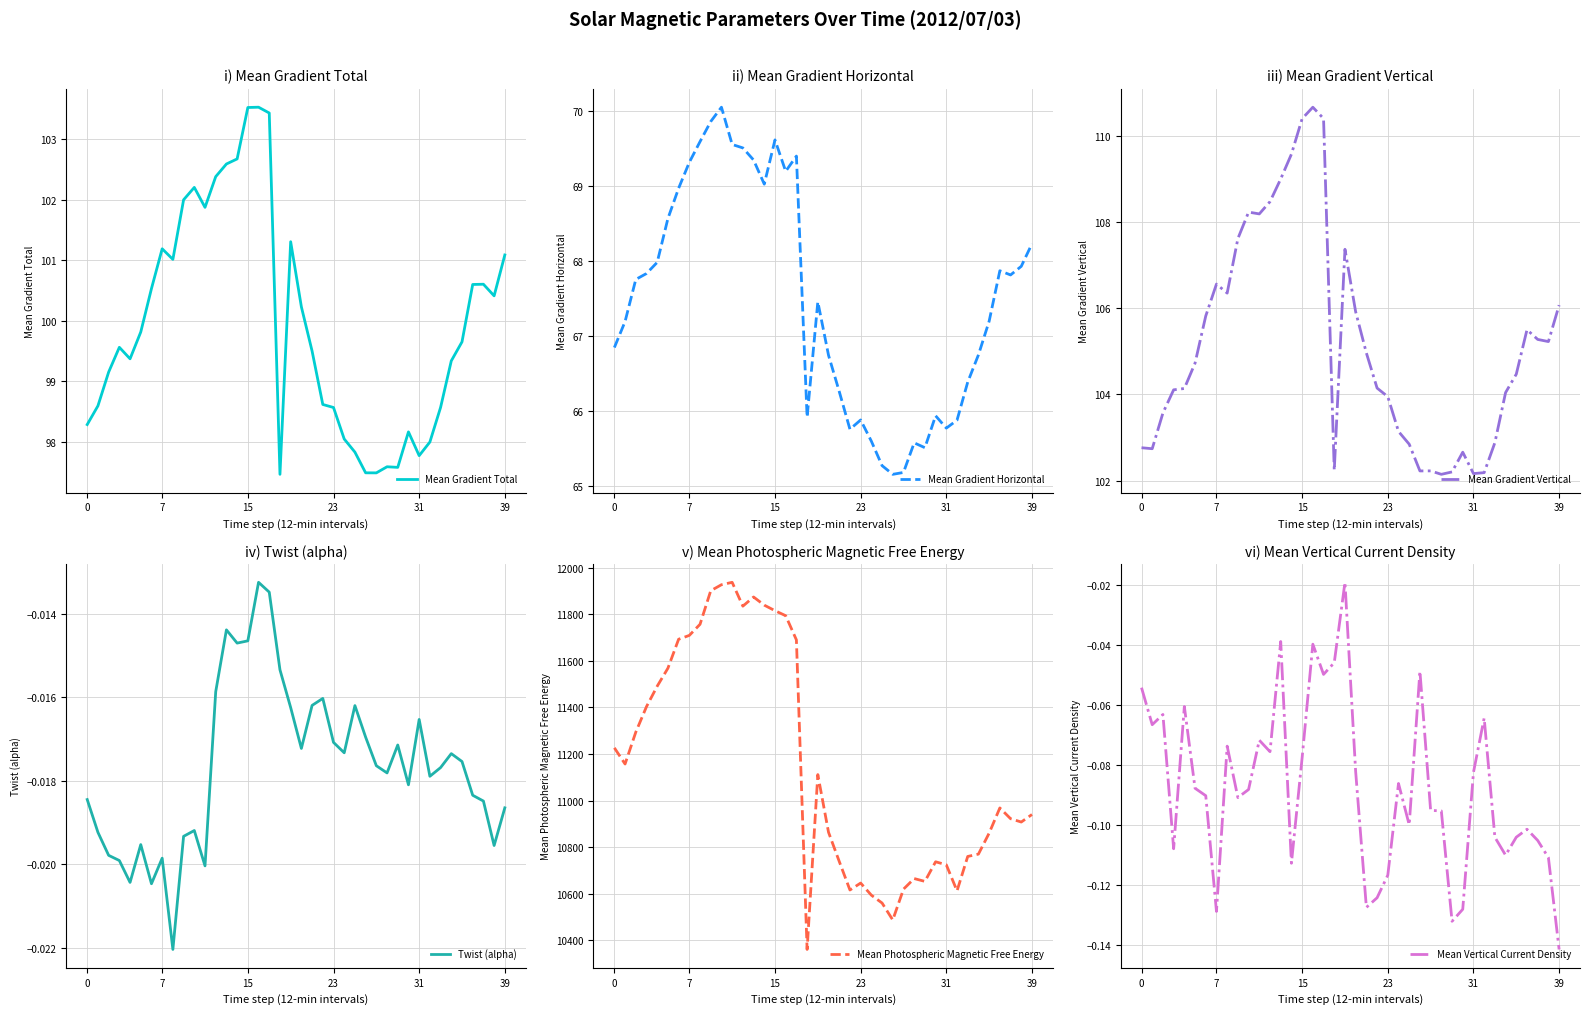

What is the lowest value of the Mean Gradient Horizontal series?

65.2